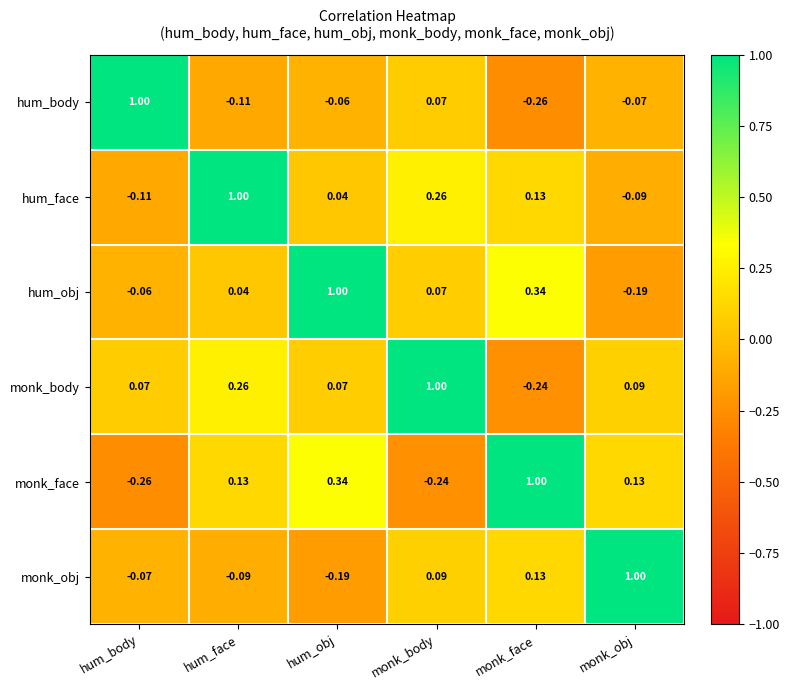

At which label is hum_body closest to 0?

hum_obj